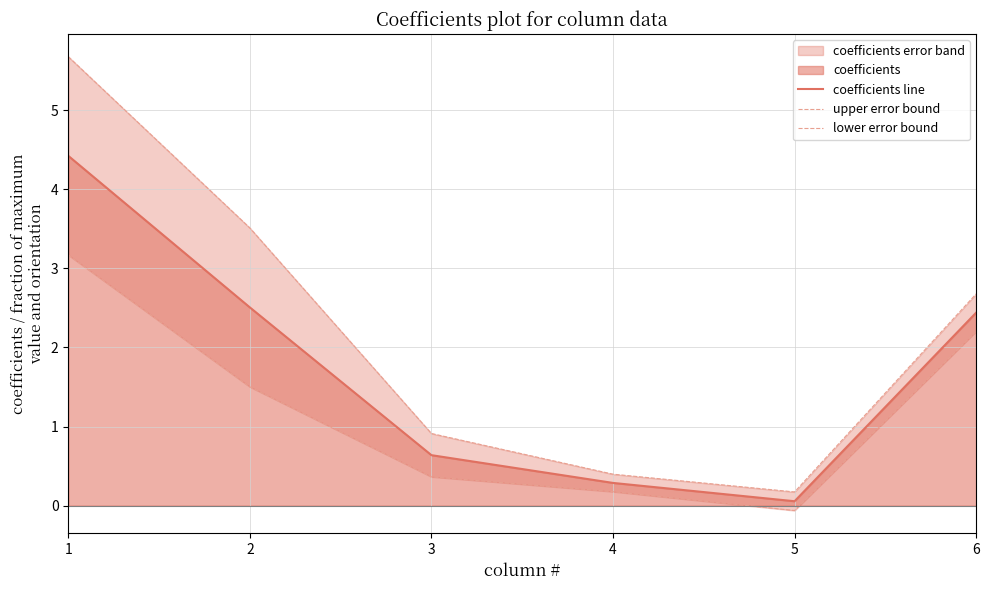

How many values in the lower error bound series exceed 1?

3